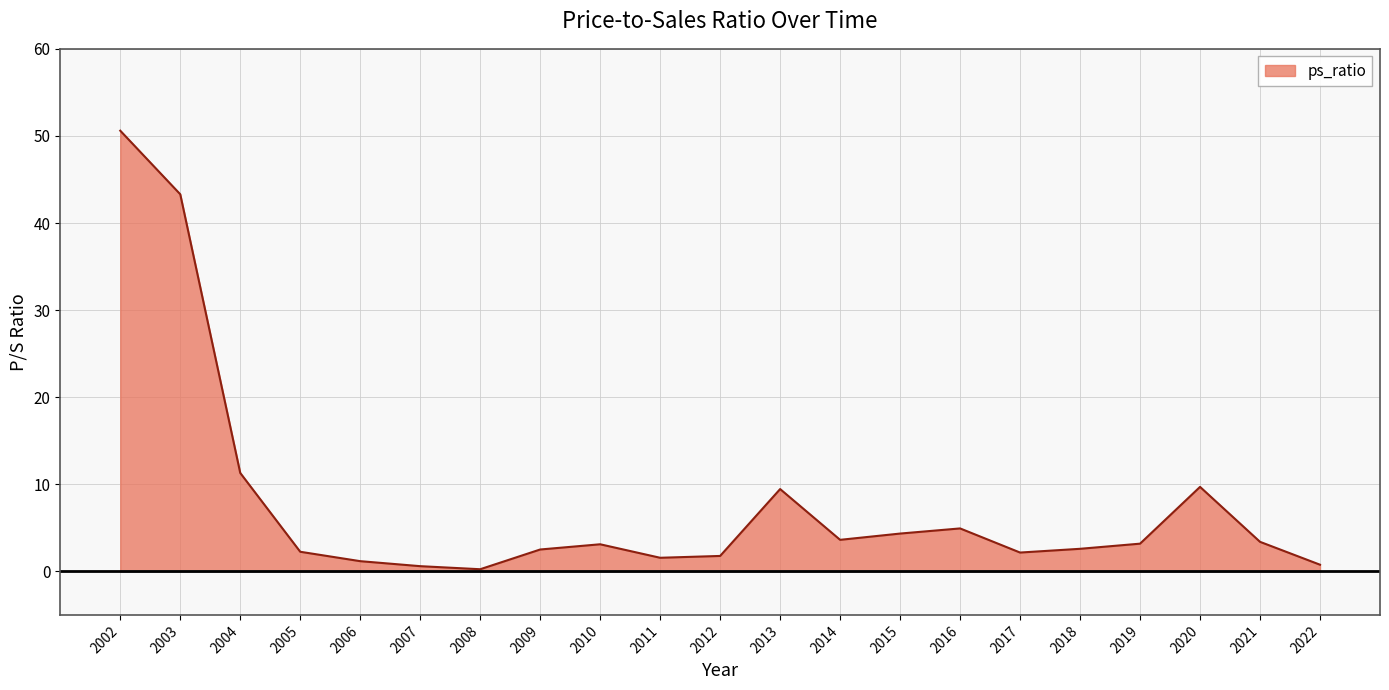

The value at 2017 is 2.2. True or false?

True